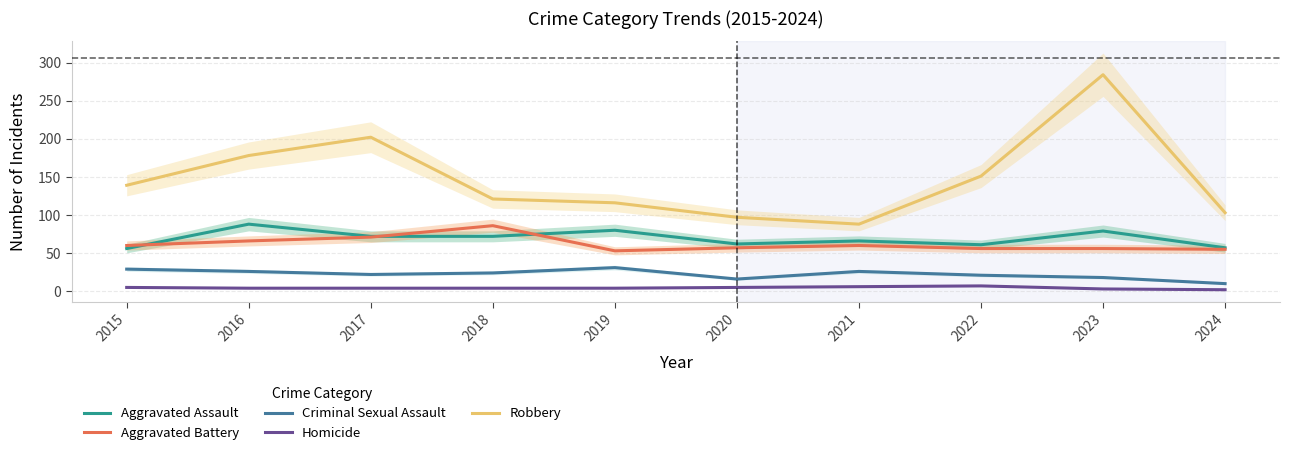

Rank the series by their maximum value, from lowest to highest.

Homicide, Criminal Sexual Assault, Aggravated Battery, Aggravated Assault, Robbery